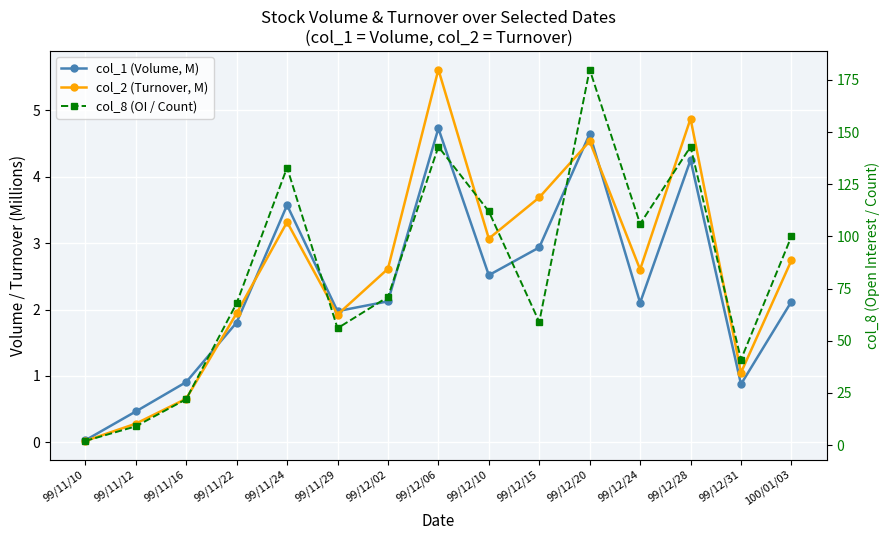

In col_2 (Turnover, M), how many points are higher than both neighbors (excluding endpoints)?

4